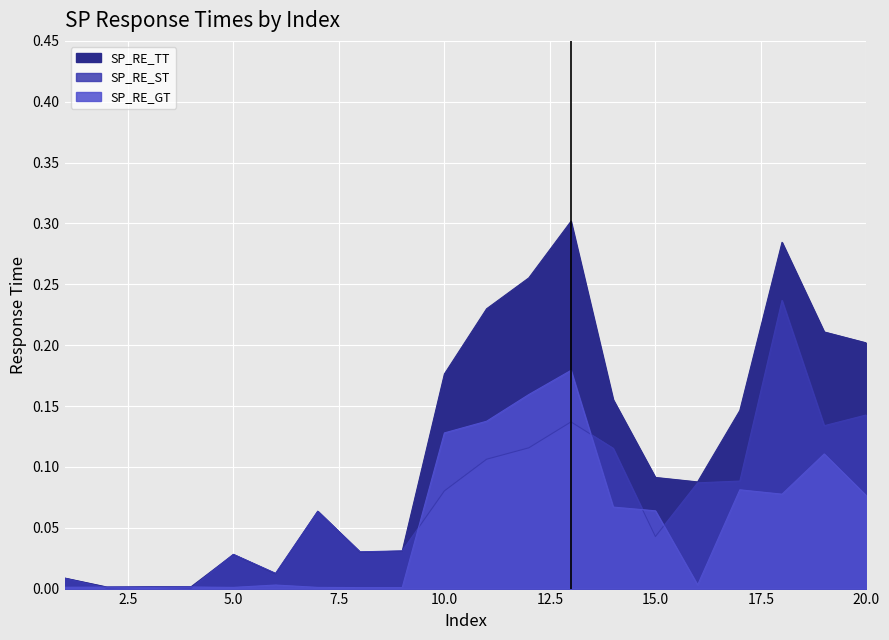

Which series has the largest total across all categories?

SP_RE_TT